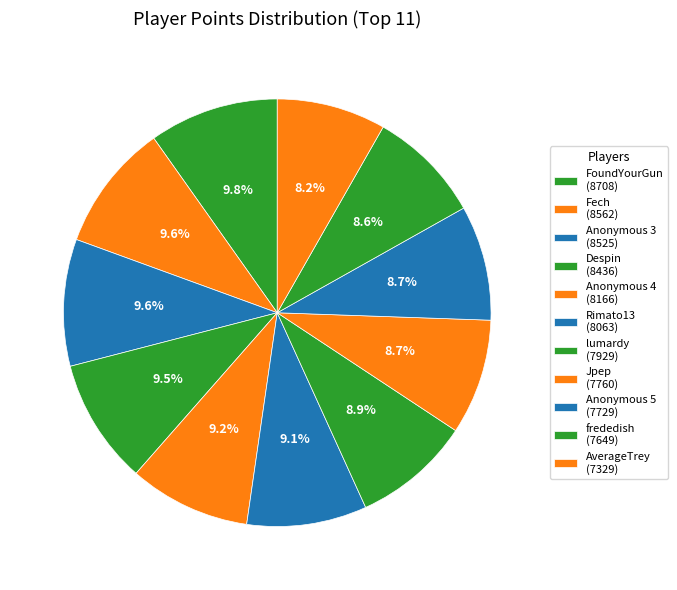

Which slice is the largest?

FoundYourGun